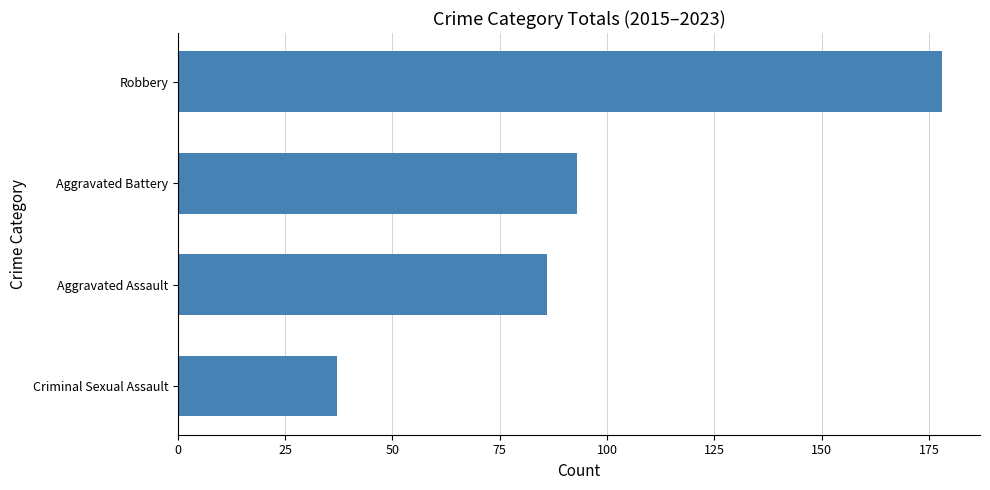

What is the label of the 4th bar from the bottom?

Robbery